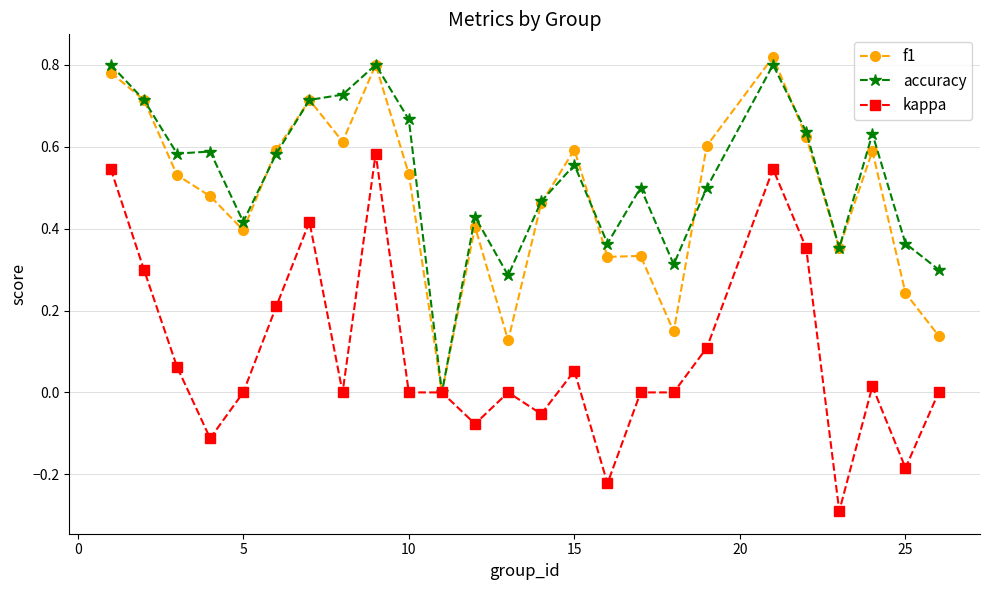

How many data points does each series have?

25